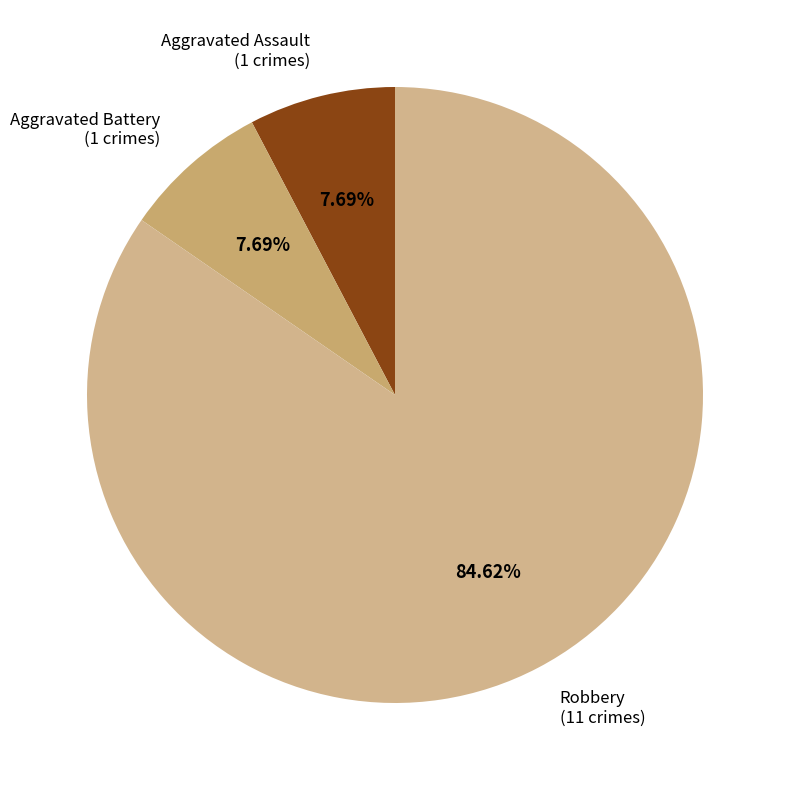

Which category accounts for the majority?

Robbery (11 crimes)